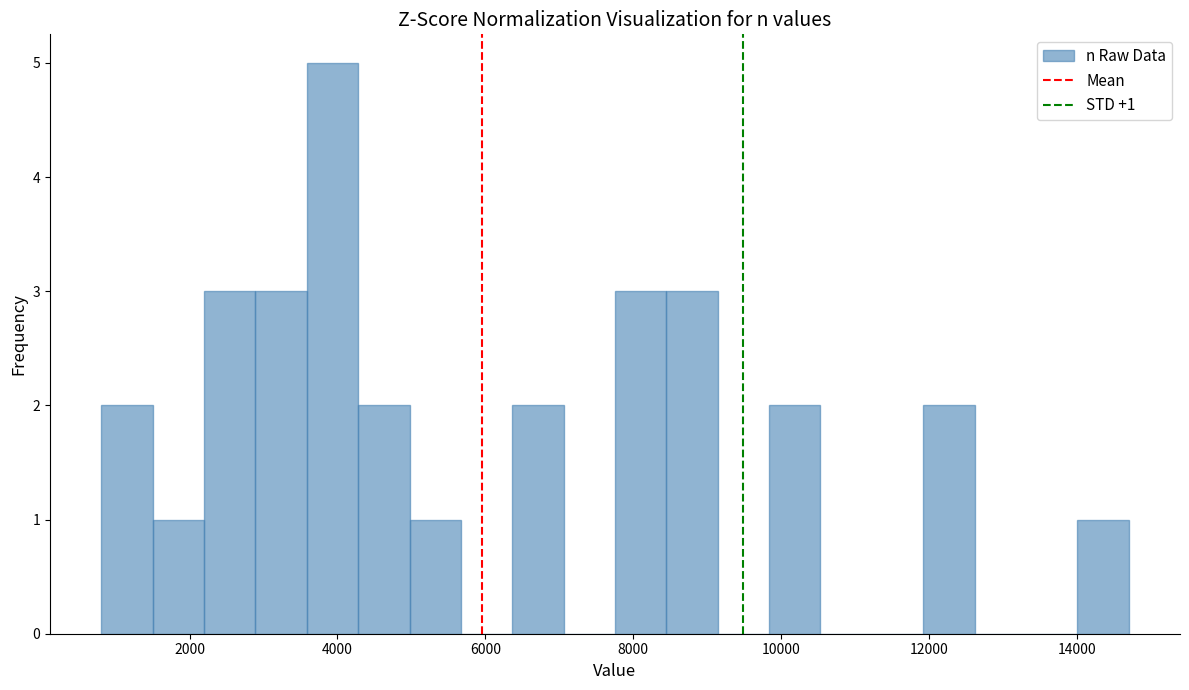

Read against the x-axis, roughly where is the centre of the tallest bar?

4000